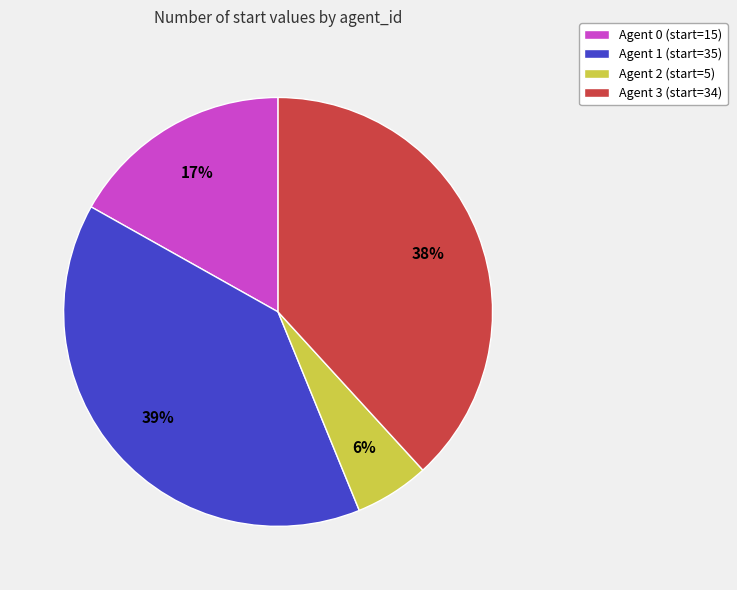

Does Agent 1 represent more than half of the total?

No